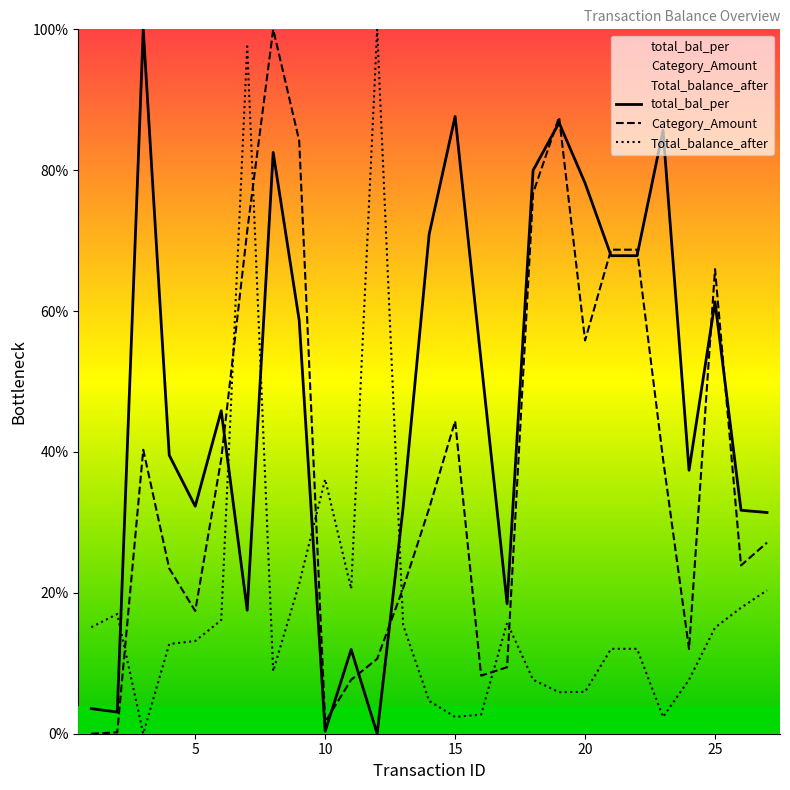

How many values in the Category_Amount series are below 31?

13